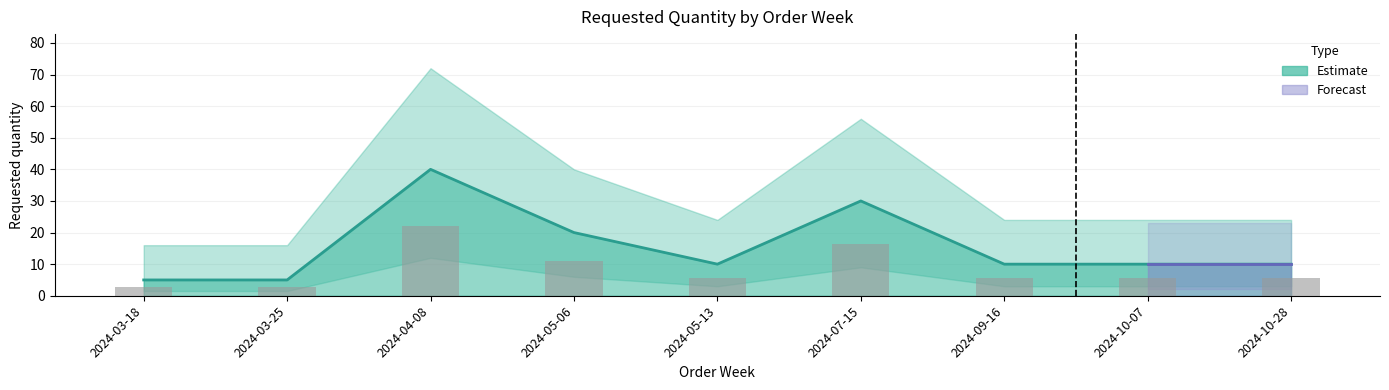

What is the value of the 5th bar from the left?

10